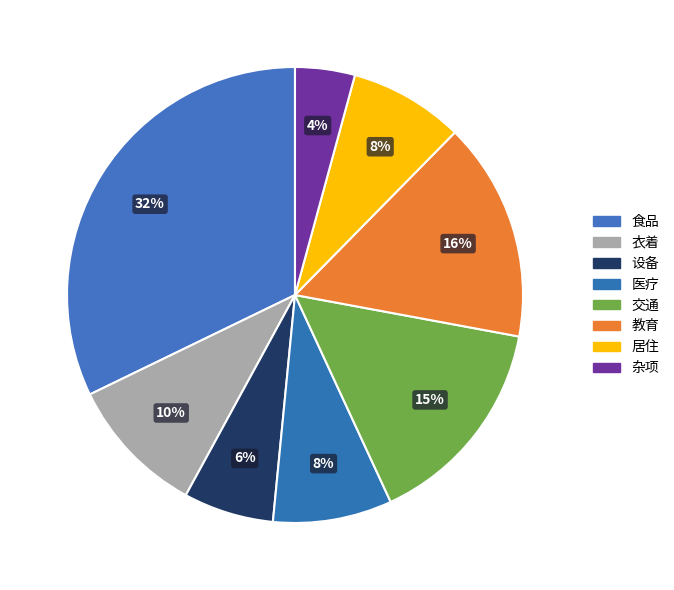

What is the largest slice in the pie chart?

食品